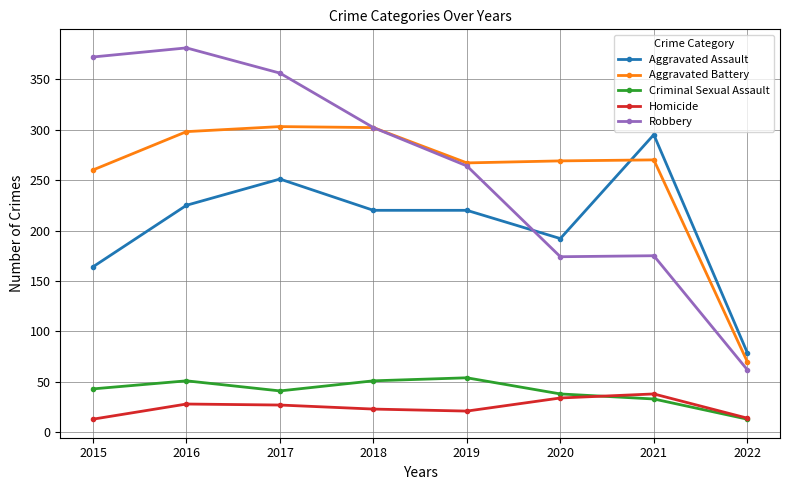

How many series are shown in this chart?

5